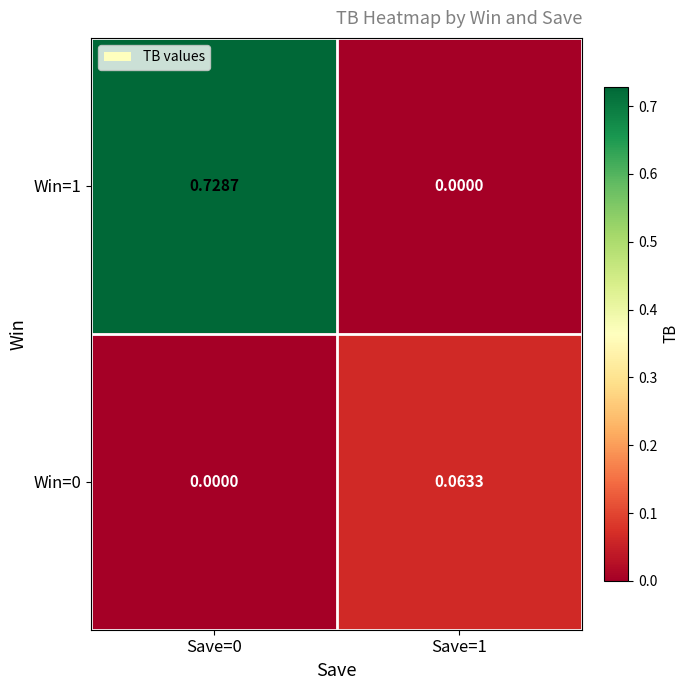

At Save=0, list the series in order from smallest to largest.

Win=0, Win=1